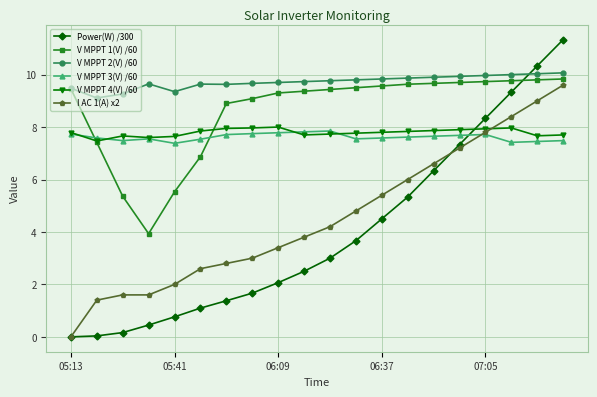

What is the value of the V MPPT 3(V) /60 point at the 20th from the left?

7.5